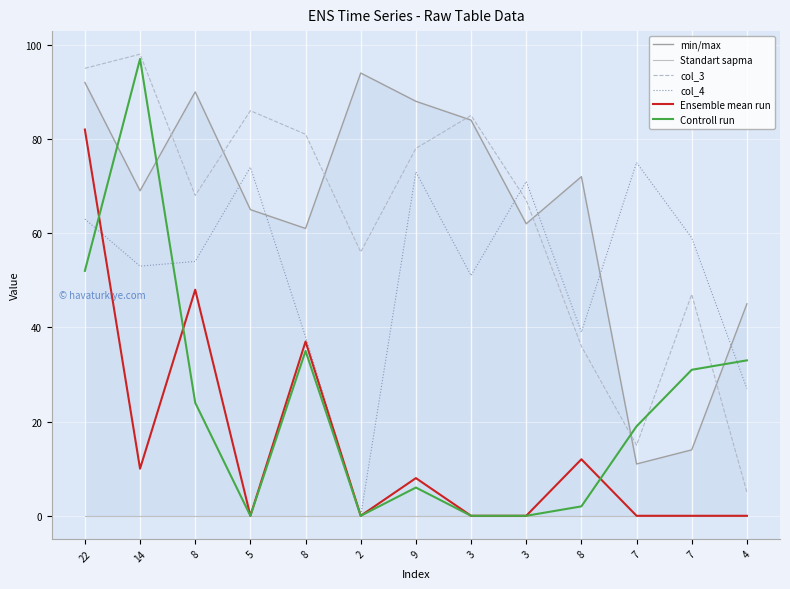

What is the difference between the highest and lowest values at 3?

85